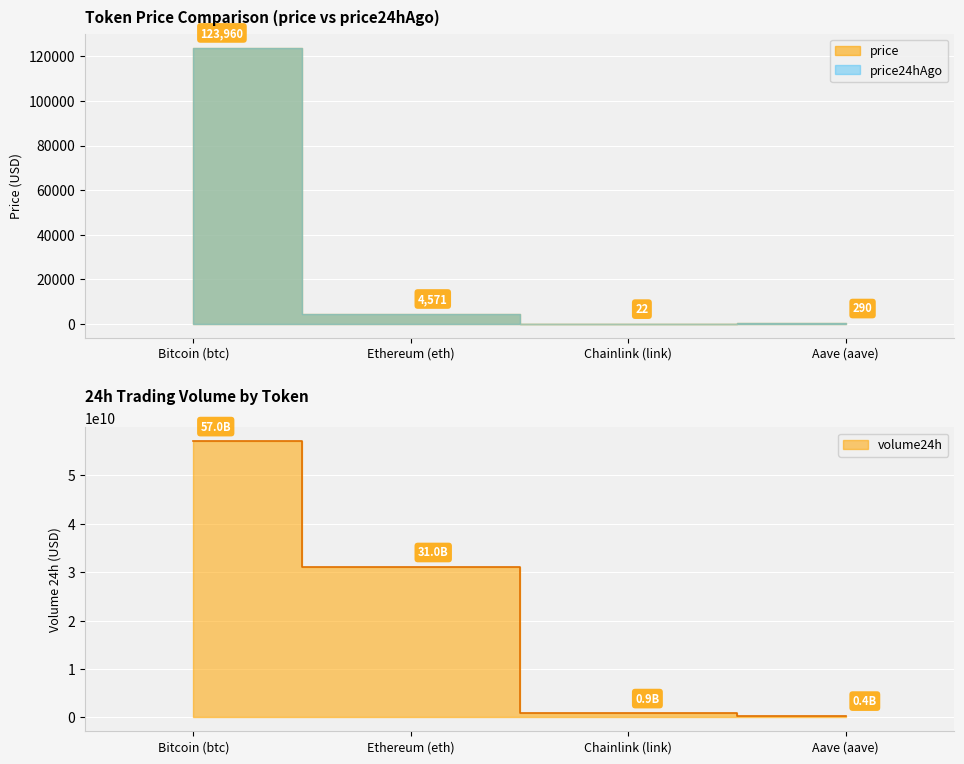

Is the value of volume24h at Chainlink (link) greater than the value of price at Bitcoin (btc)?

Yes